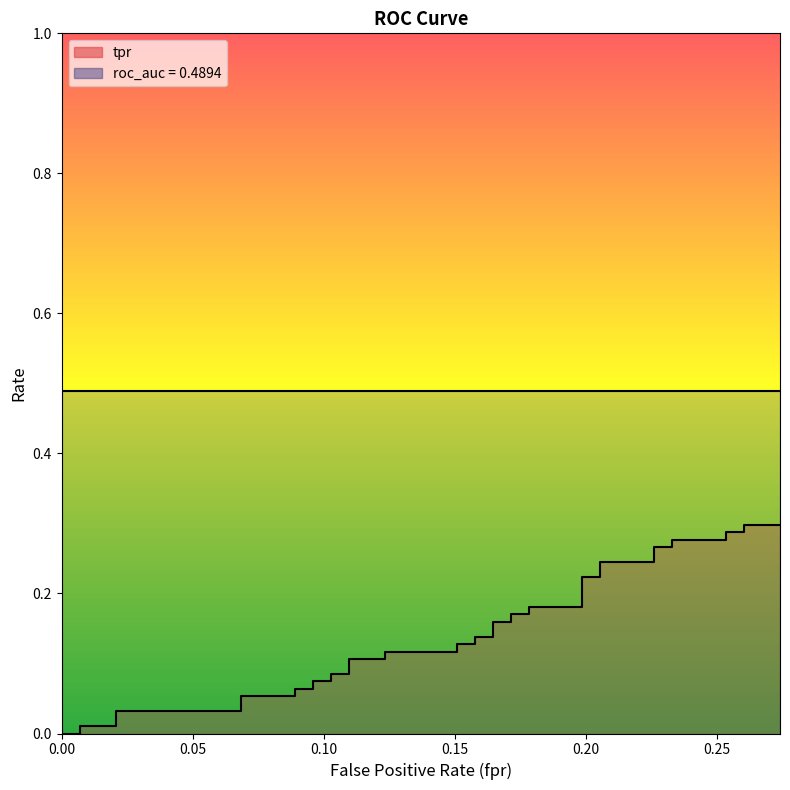

How many lines are shown in the chart?

1